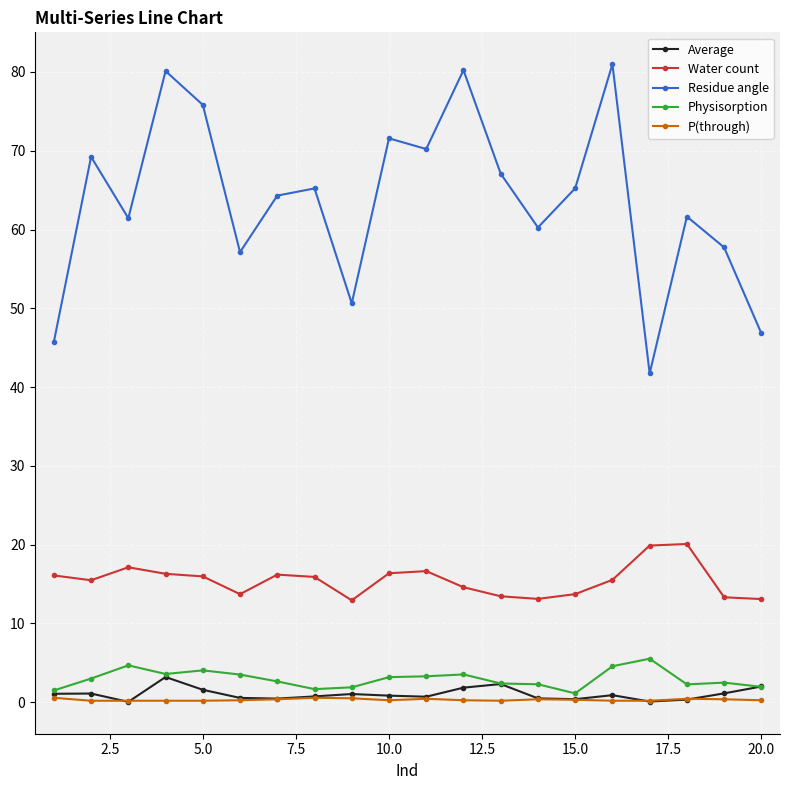

Which series has the widest spread of values?

Residue angle